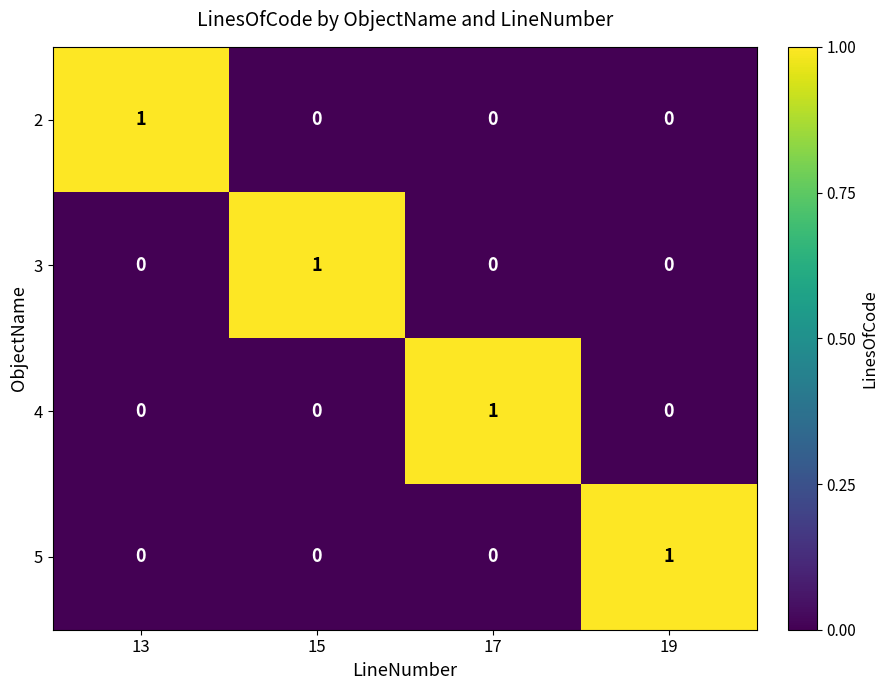

Reading left to right, transcribe all the data shown in this chart.

2: 1	0	0	0
3: 0	1	0	0
4: 0	0	1	0
5: 0	0	0	1